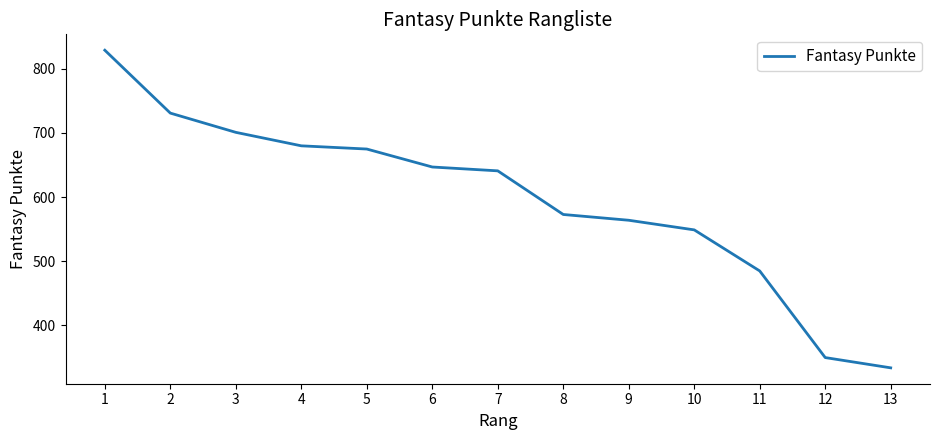

List the labels in order of value, largest first.

1, 2, 3, 4, 5, 6, 7, 8, 9, 10, 11, 12, 13